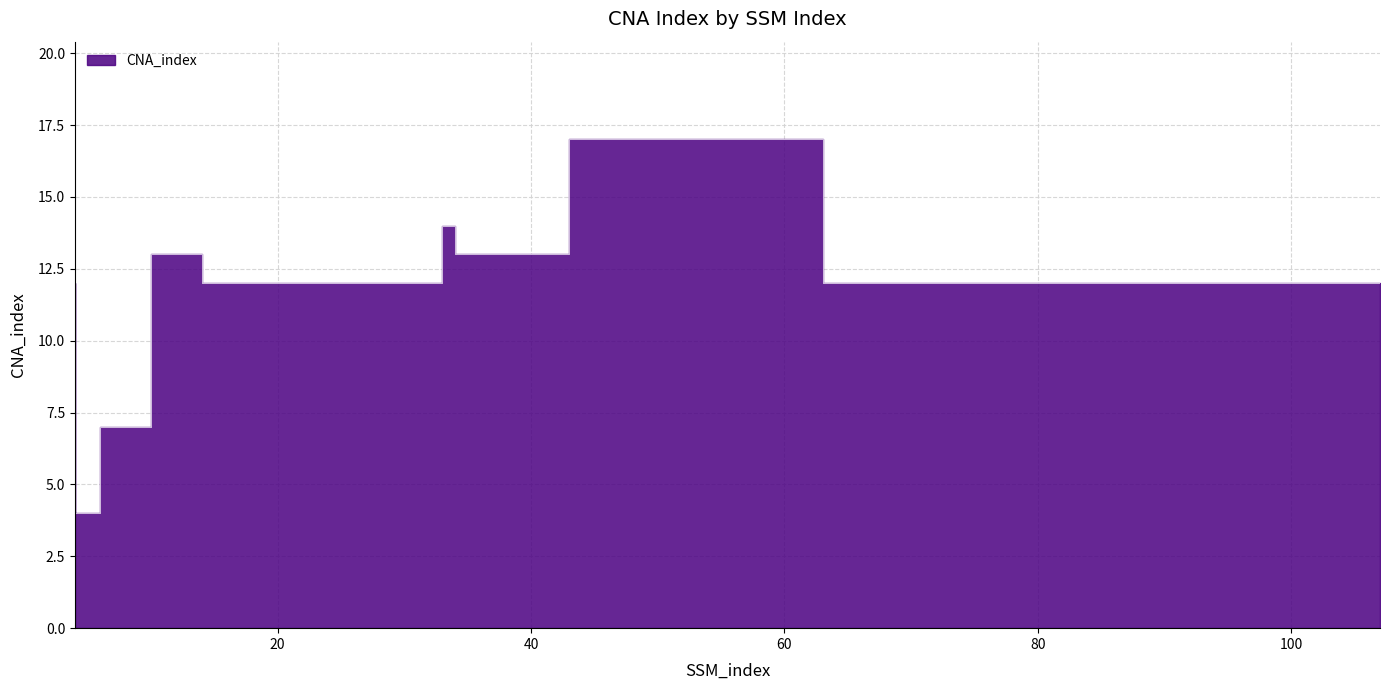

The value at 69 is 8. True or false?

False